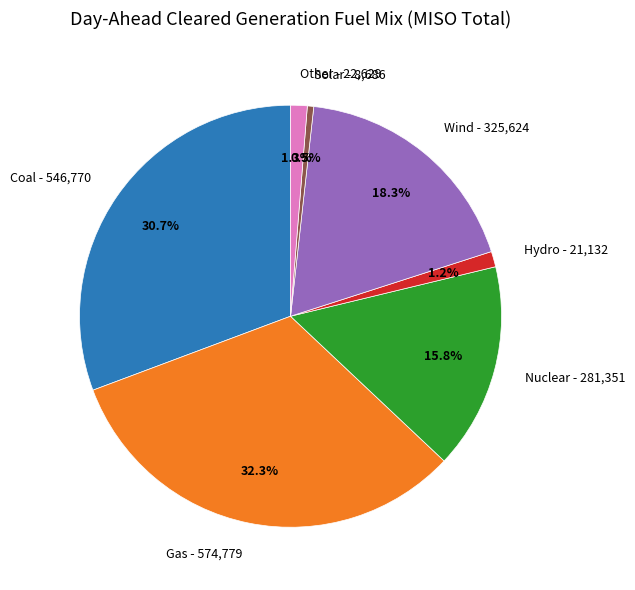

To the nearest percent, what percentage of the pie is Other?

1%